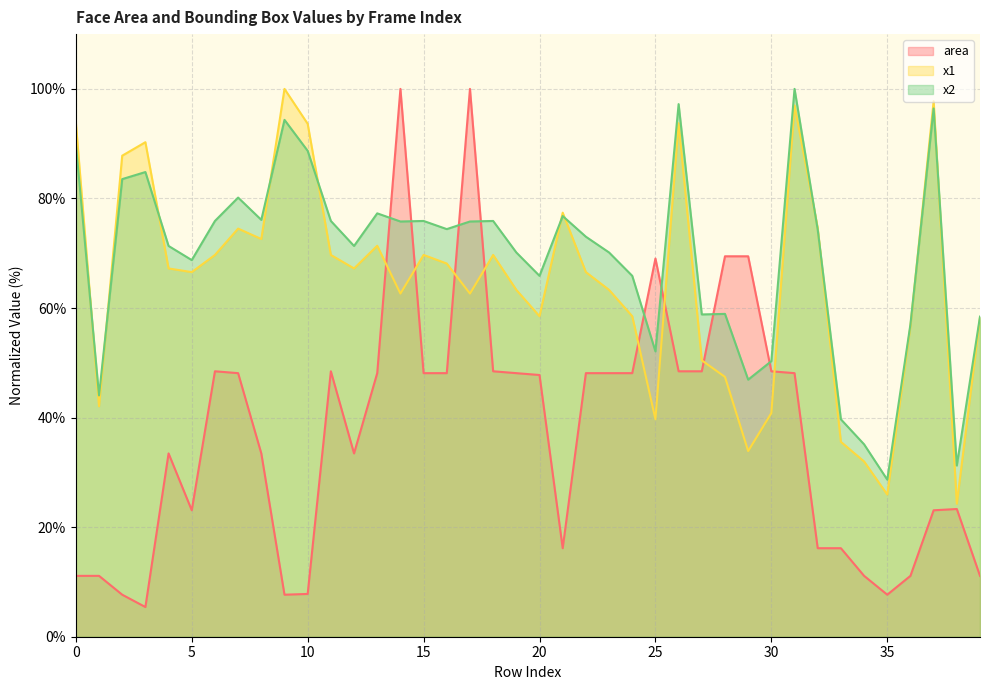

What is the maximum value shown in the chart?

100.0